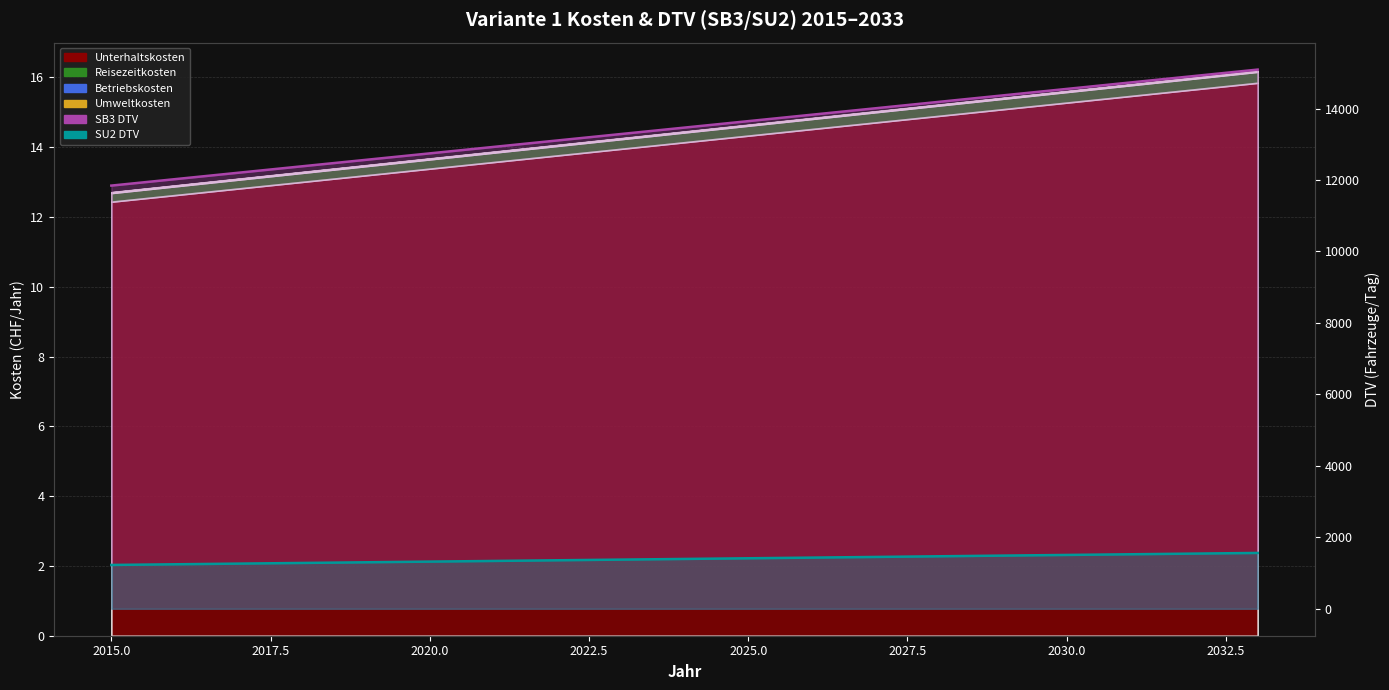

What is the greatest value displayed?

15088.9